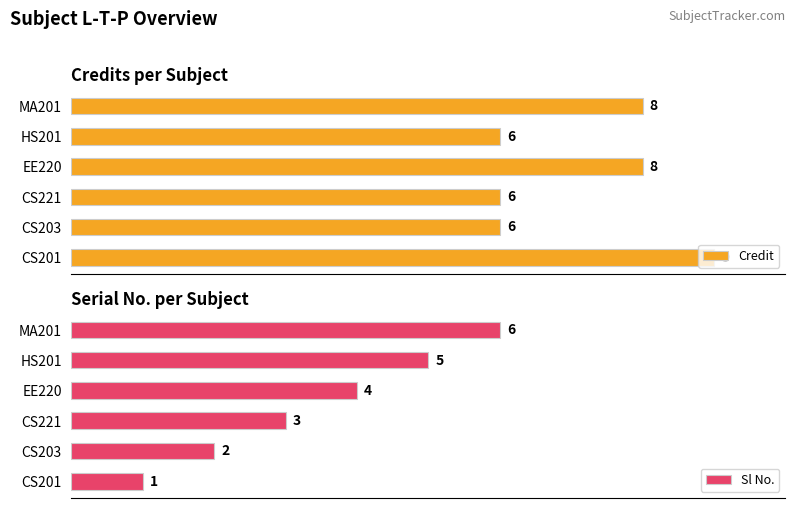

Which category has the highest value in the Credit series?

CS201